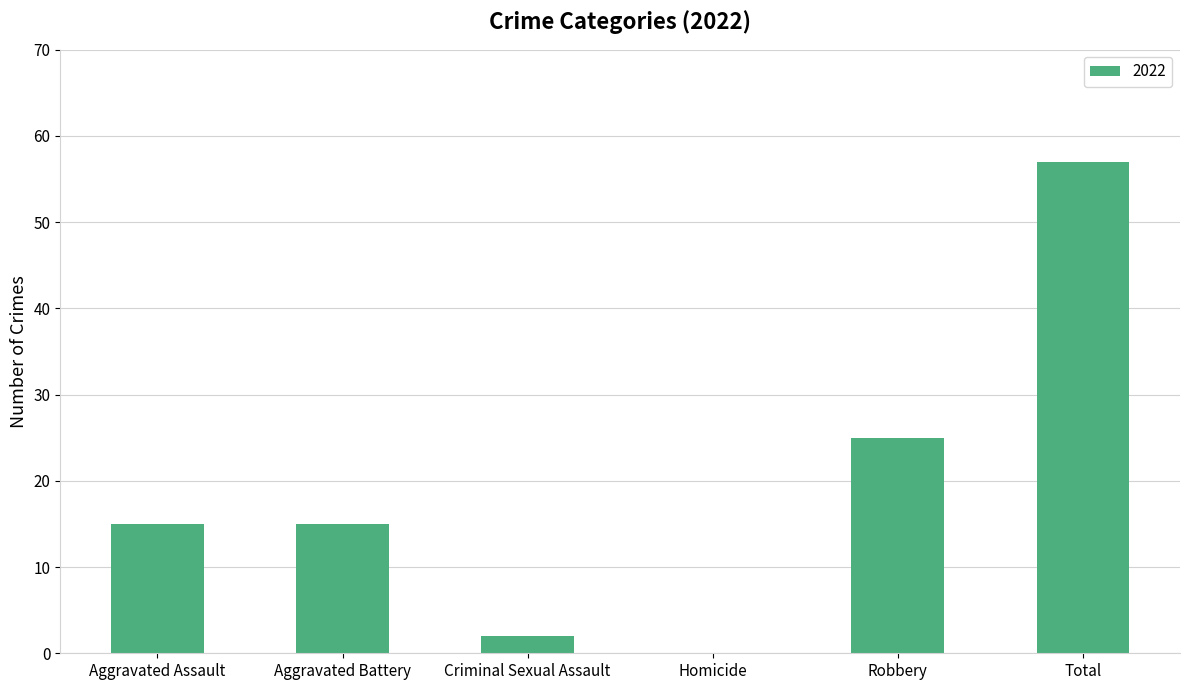

Where is the data nearest to the value 28?

Robbery